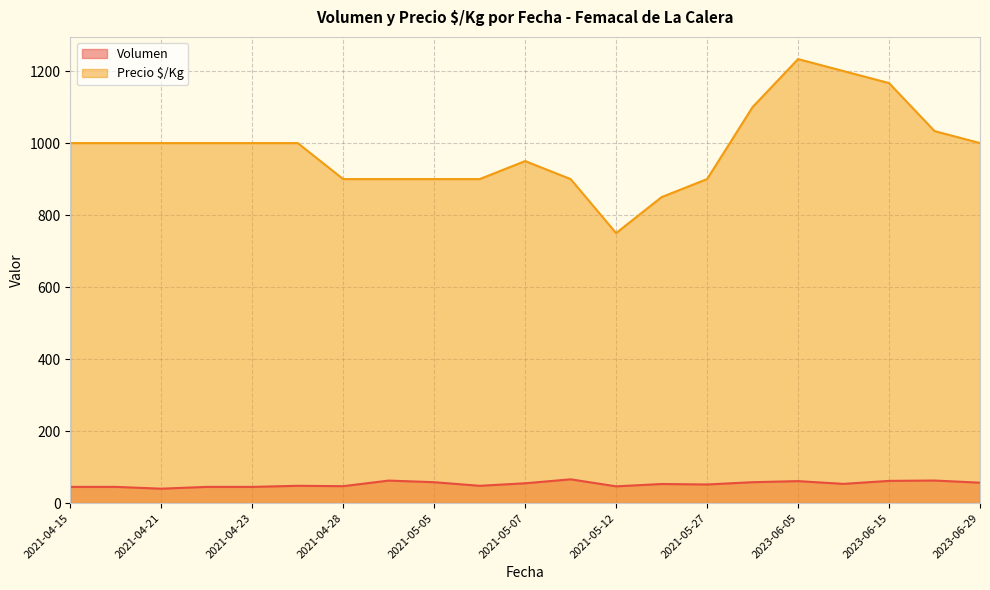

What is the label of the 26th point from the left?

2023-06-15